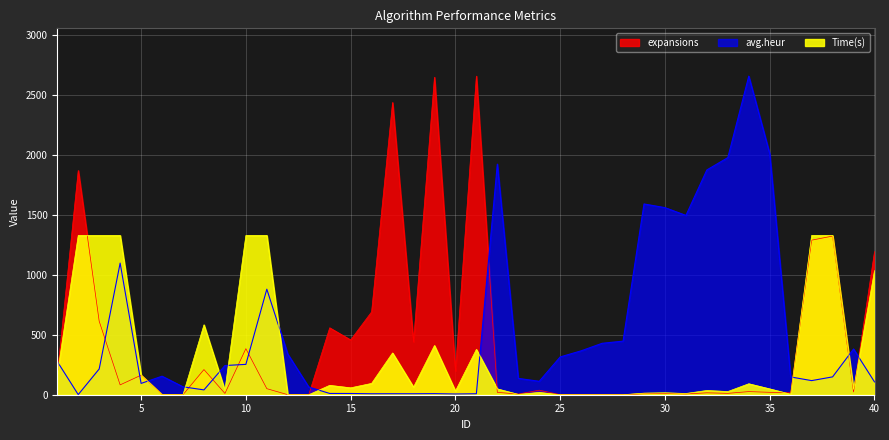

The value of avg.heur at 7 is 66.1. True or false?

True